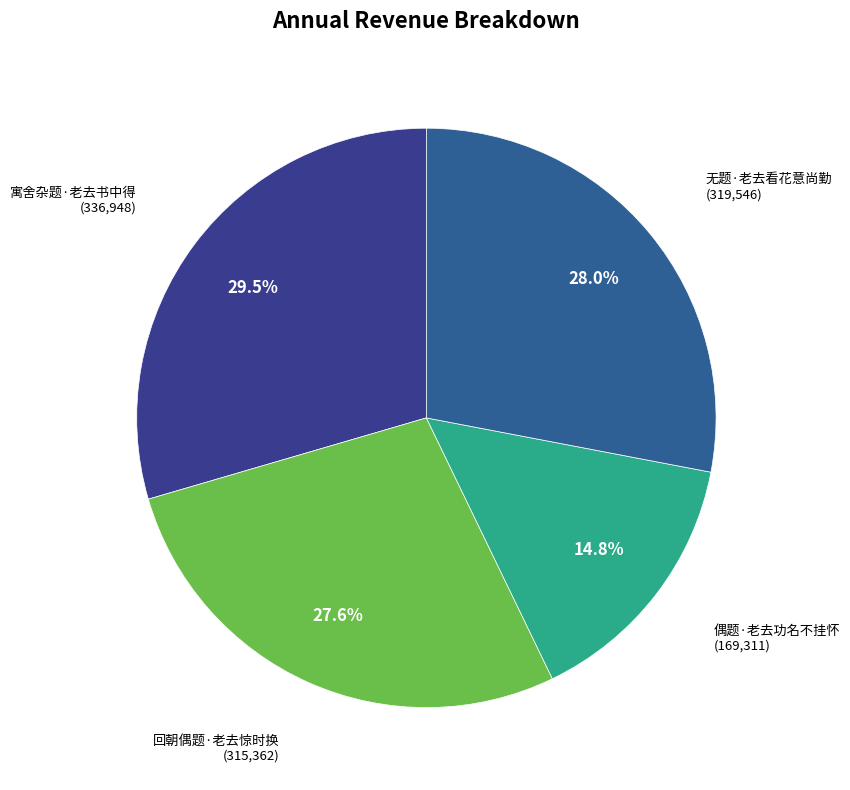

How many slices are in this pie chart?

4